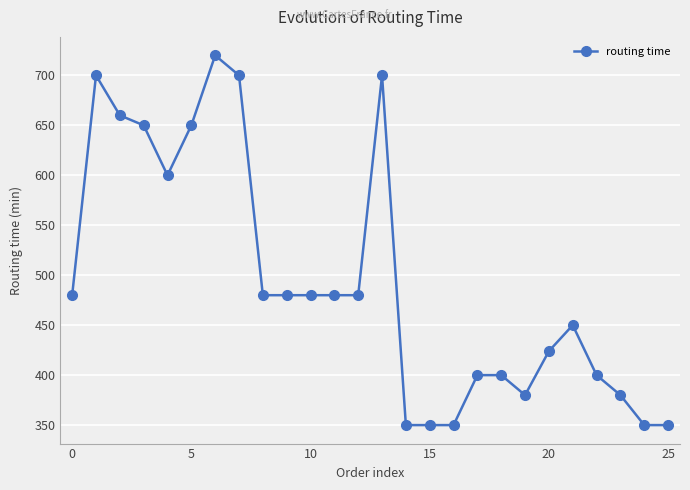

What is the average value?

494